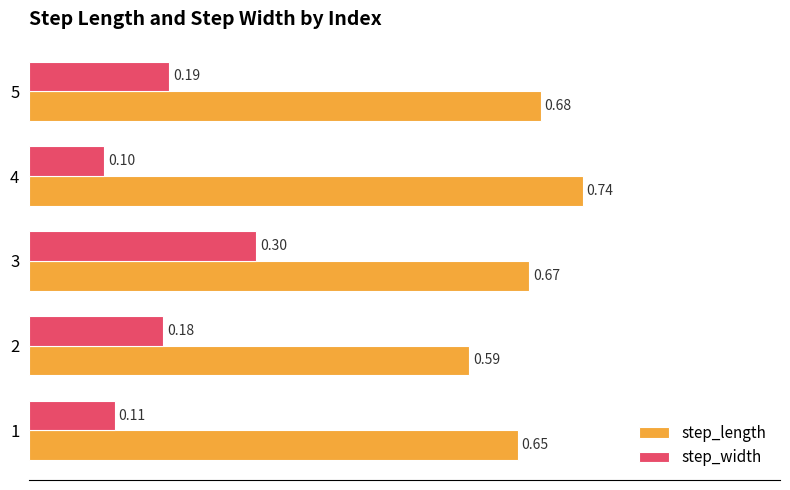

Count the step_length values in the range 0 to 1.

5